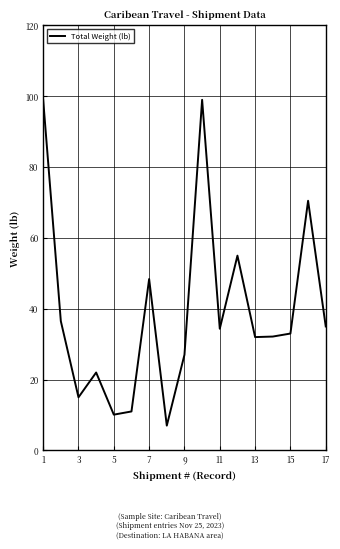

What is the average value?

39.2